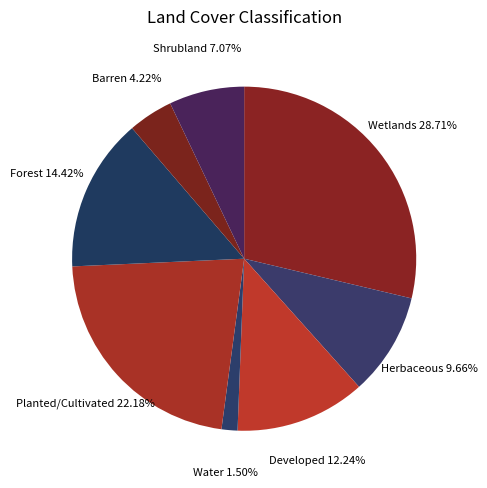

Count the number of slices in the pie.

8